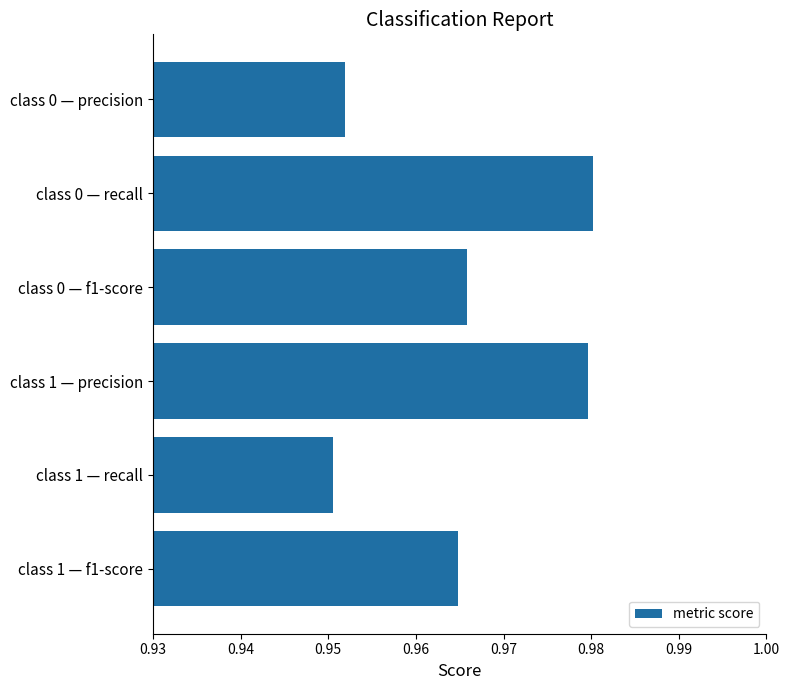

Which has a higher value, class 0 — recall or class 0 — f1-score?

class 0 — recall